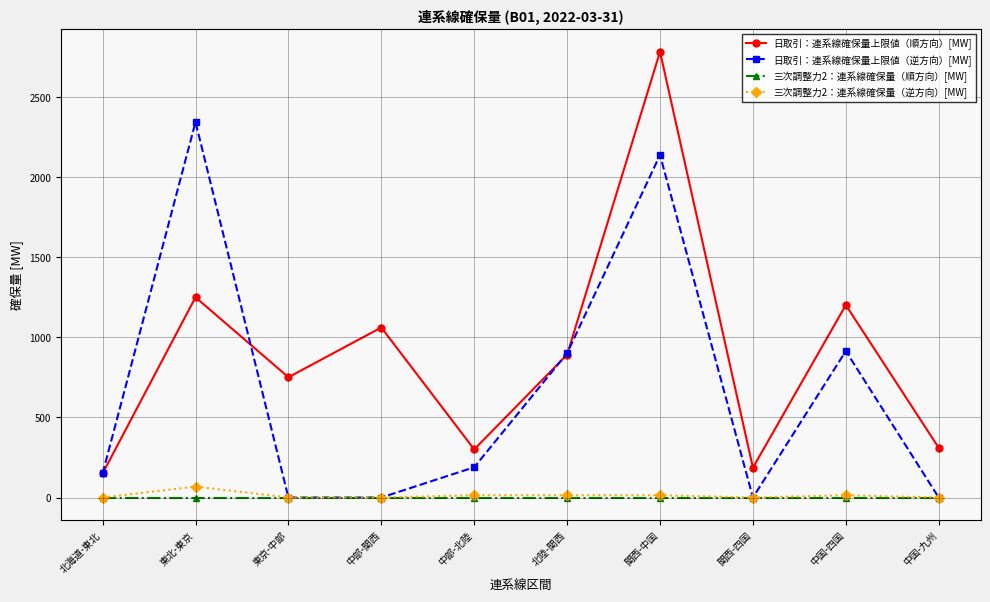

How many lines are shown in the chart?

4